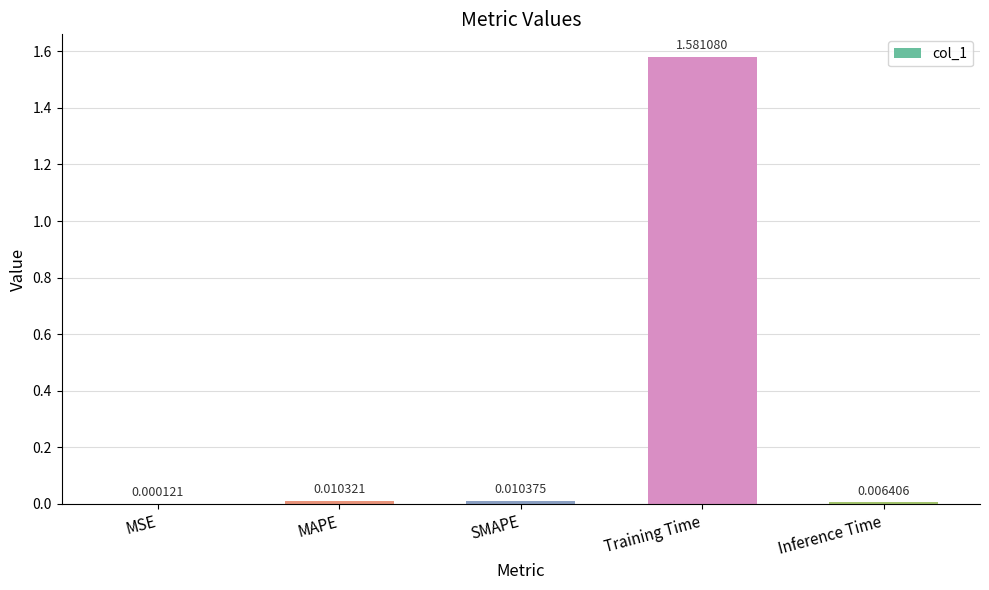

Which category has the highest value across all series?

Training Time